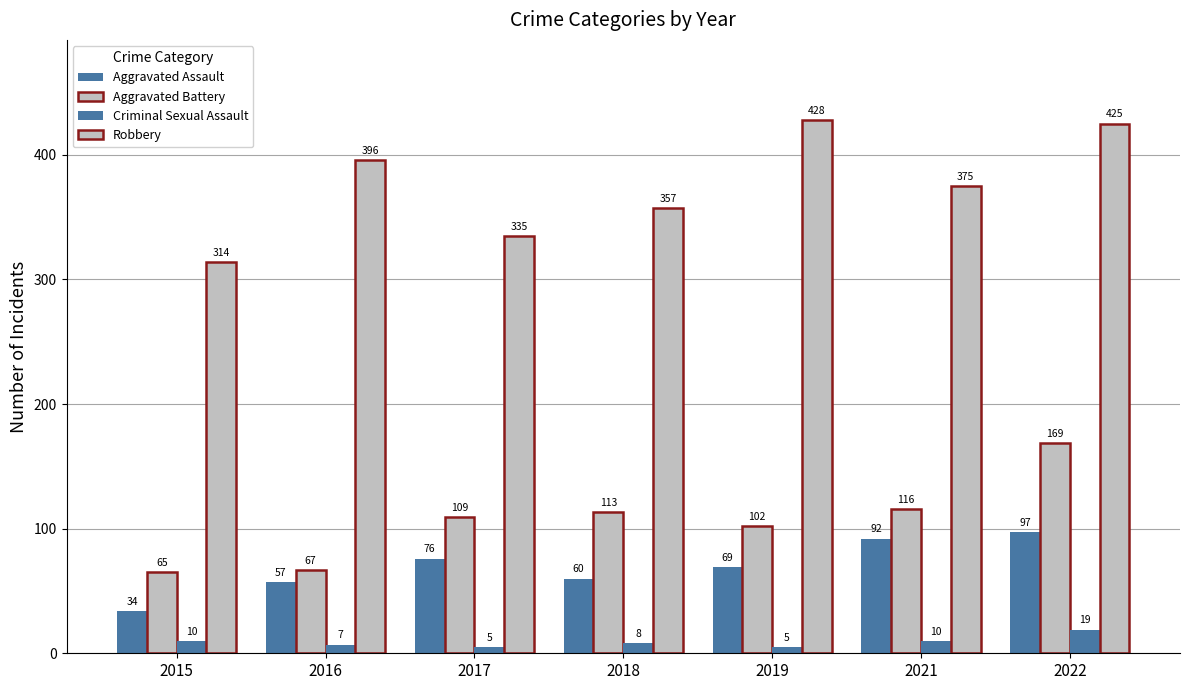

Does the chart contain any negative values?

No